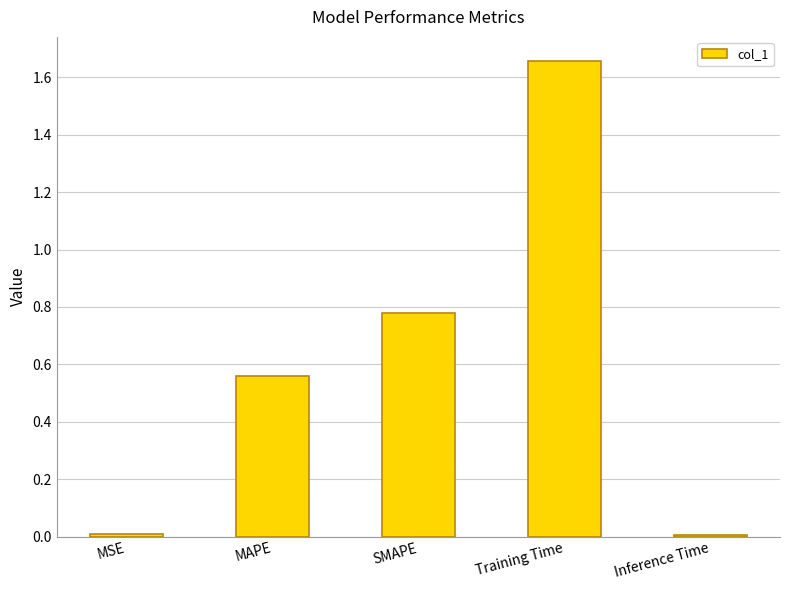

How many bars are there in total?

5